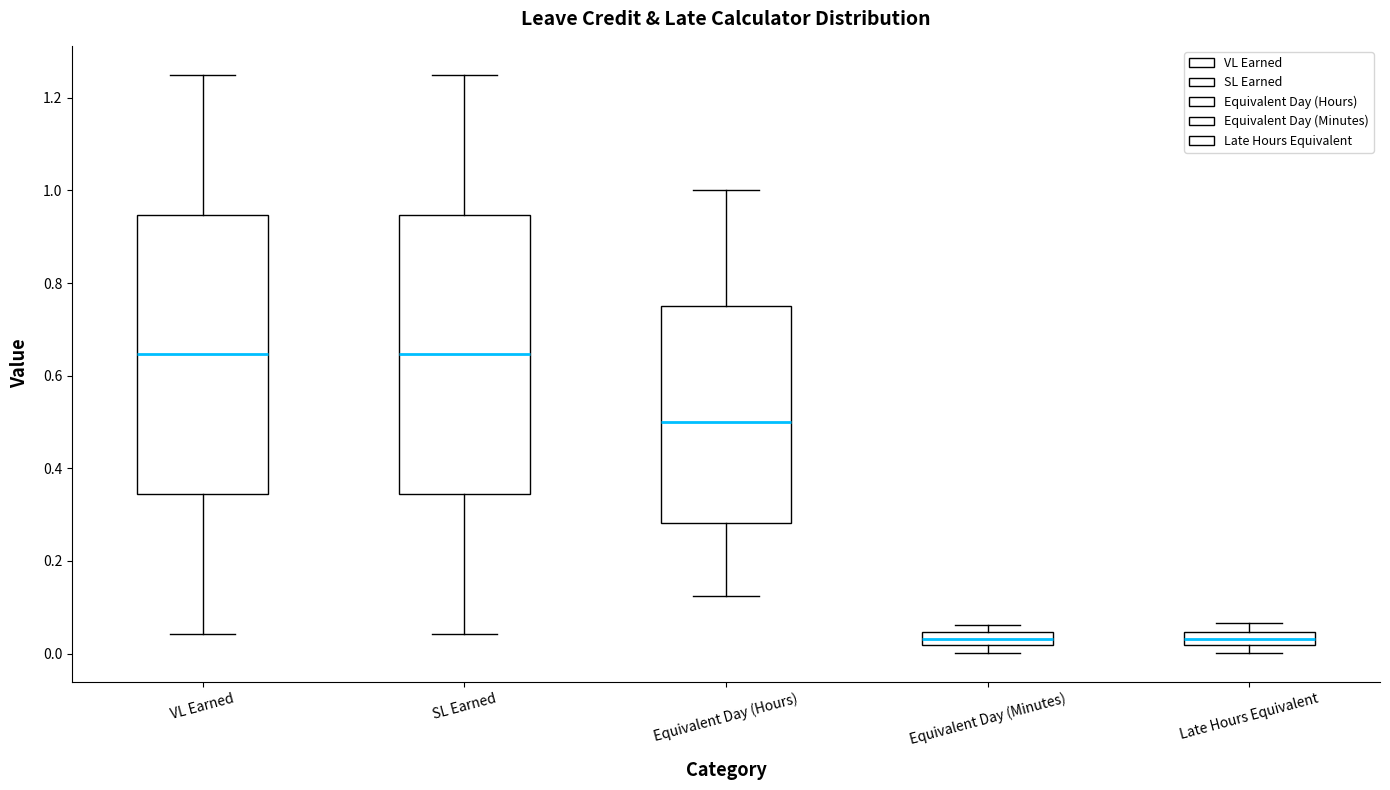

Where is the upper edge of the box for VL Earned on the y-axis? The values are not printed on the chart, so give them approximately, as read against the axis.

0.94